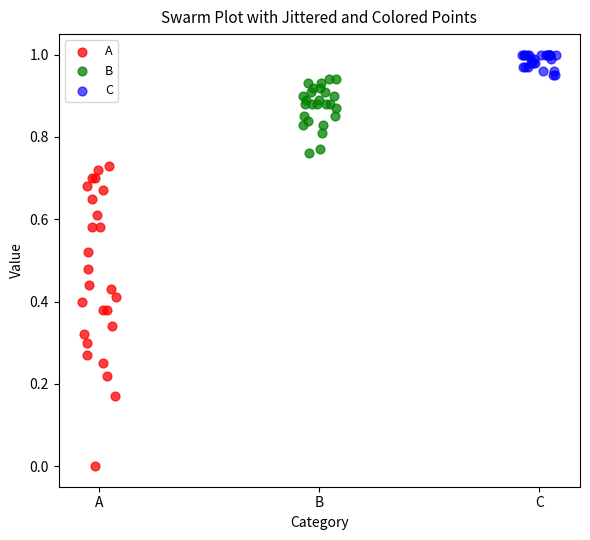

Which series has the widest spread of Y values?

A